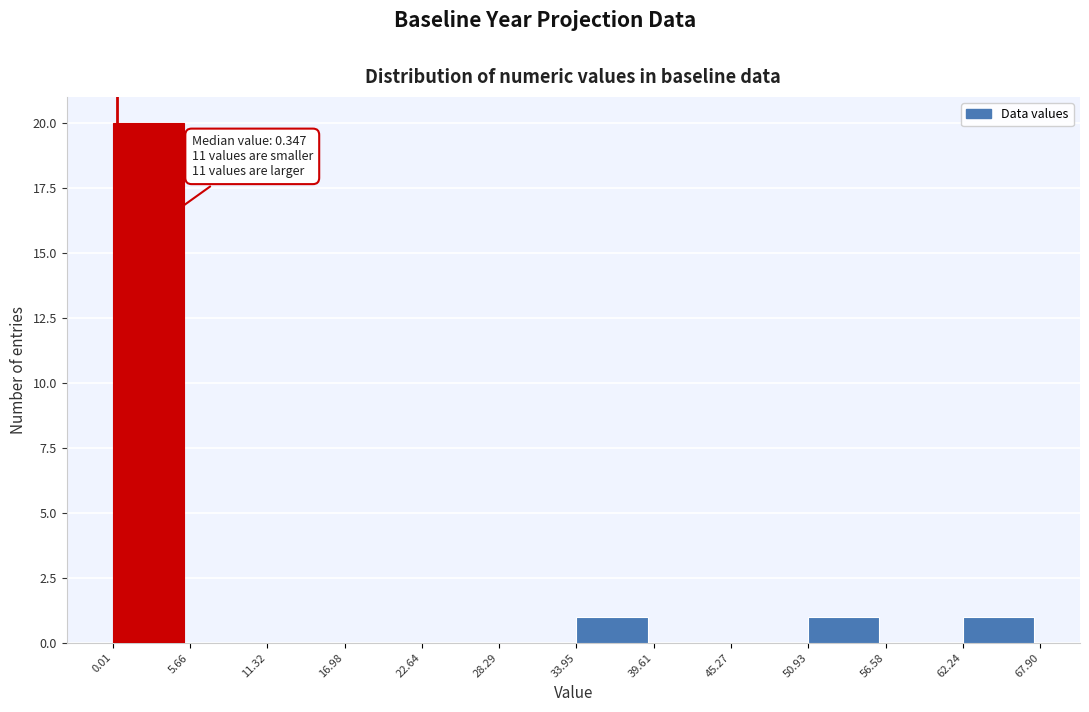

Over which range of the x-axis is the bar tallest?

0.01 to 5.66